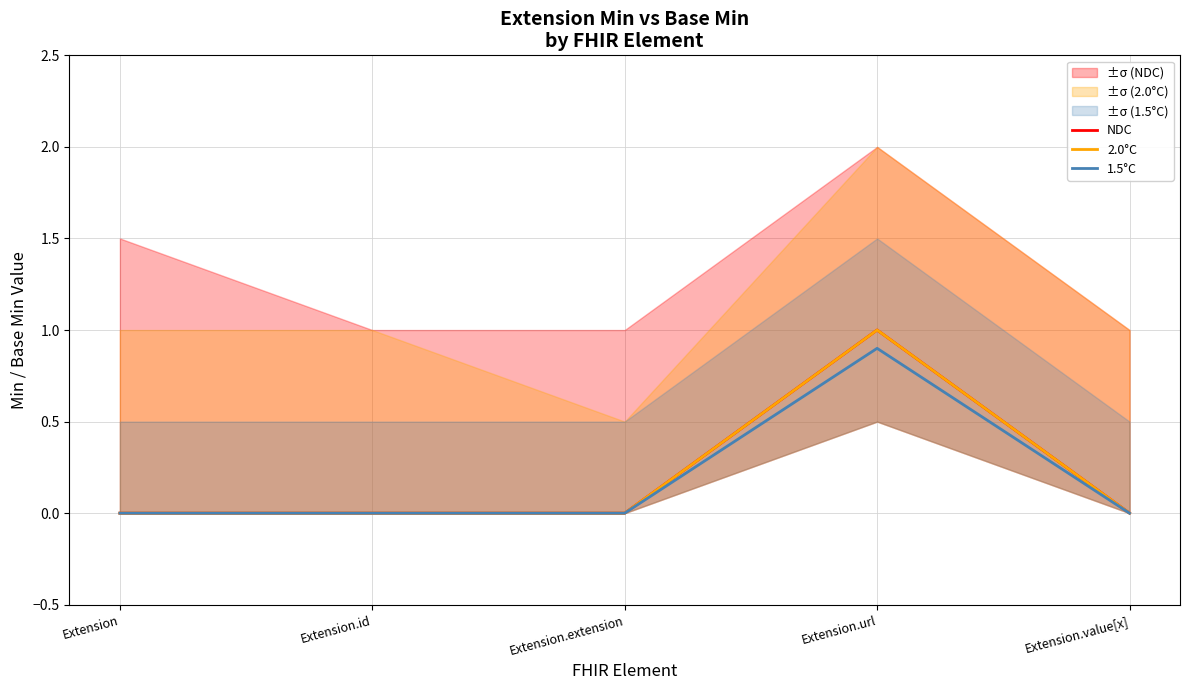

The 2.0°C series shows -0.3 at Extension.id. True or false?

False